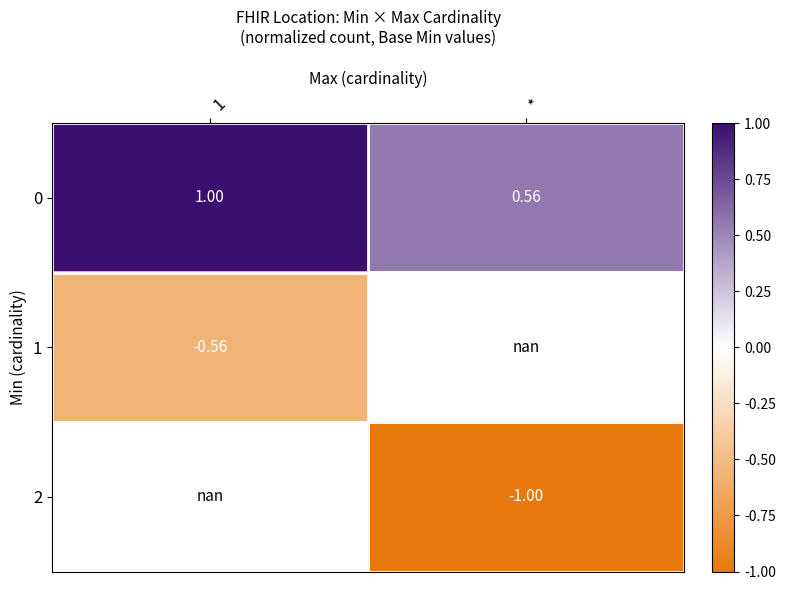

At which category does the chart reach its peak across all series?

1